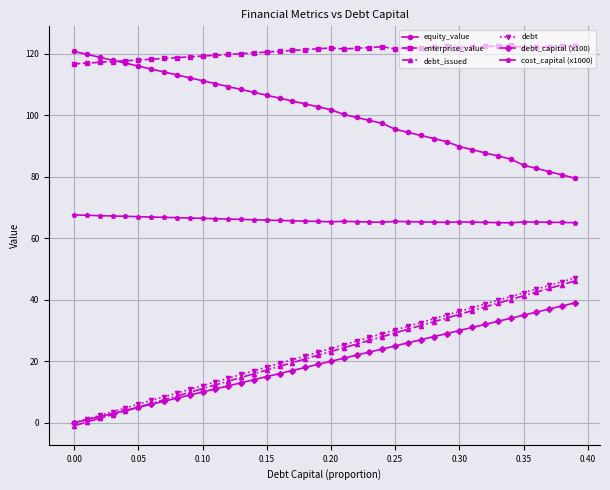

Which series has the largest total across all categories?

enterprise_value